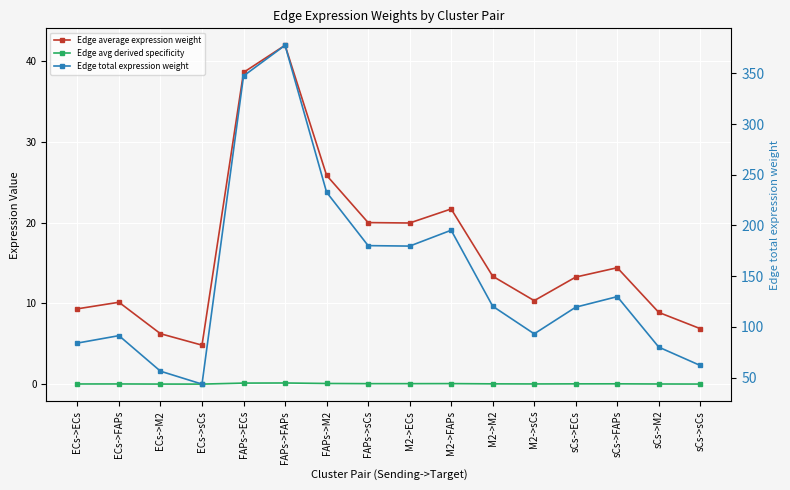

Reading left to right, transcribe all the data shown in this chart.

Edge average expression weight: 9.3	10.2	6.3	4.8	38.6	42.0	25.9	20.0	20.0	21.7	13.4	10.4	13.3	14.4	8.9	6.9
Edge avg derived specificity: 0.0	0.0	0.0	0.0	0.1	0.2	0.1	0.1	0.1	0.1	0.1	0.0	0.0	0.1	0.0	0.0
Edge total expression weight: 84.1	91.4	56.3	43.6	347.5	377.7	232.8	180.1	179.7	195.3	120.4	93.2	119.5	129.8	80.0	61.9